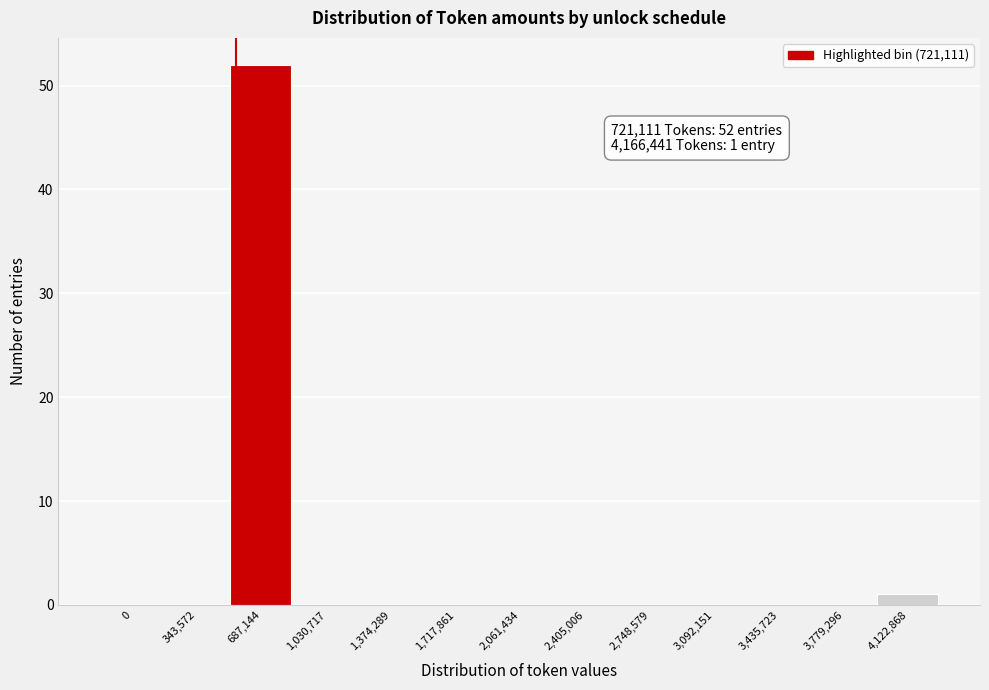

Reading left to right, extract all data points from this chart.

0=0	343,572=0	687,144=52	1,030,717=0	1,374,289=0	1,717,861=0	2,061,434=0	2,405,006=0	2,748,579=0	3,092,151=0	3,435,723=0	3,779,296=0	4,122,868=1